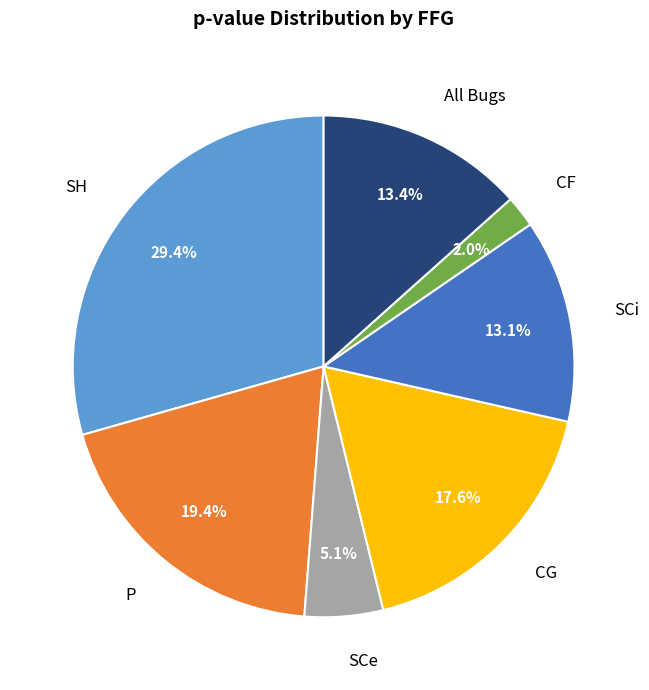

Does any single category account for the majority?

No